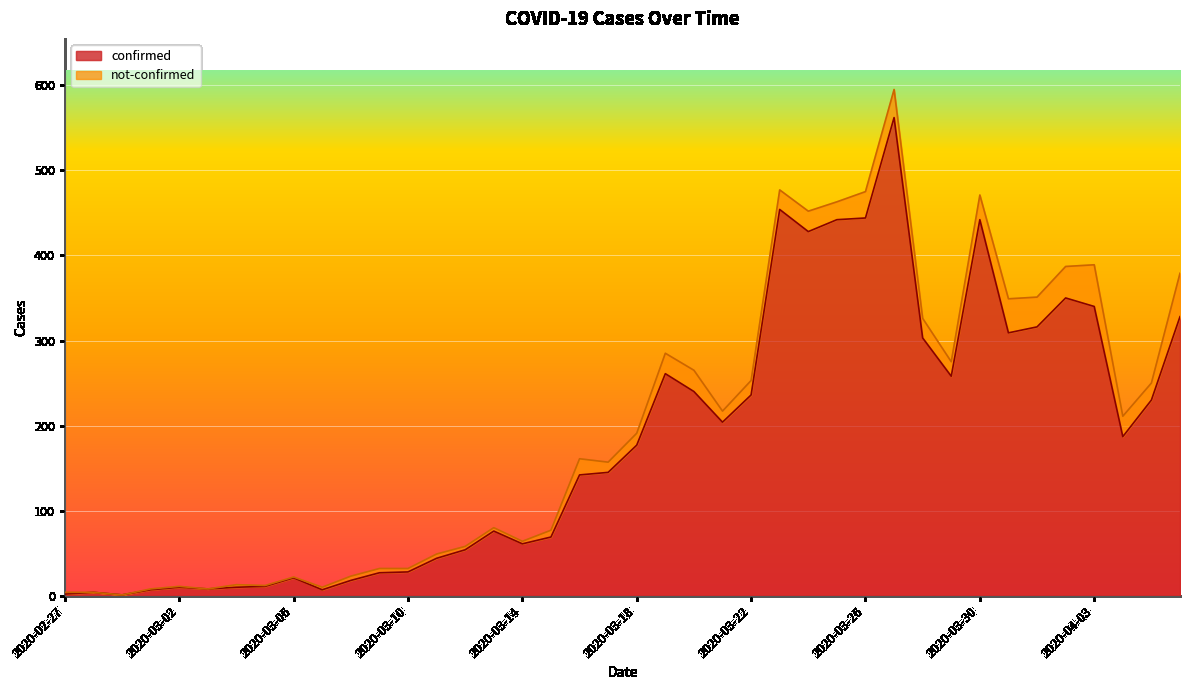

How many points are higher than both their immediate neighbors (excluding endpoints)?

9